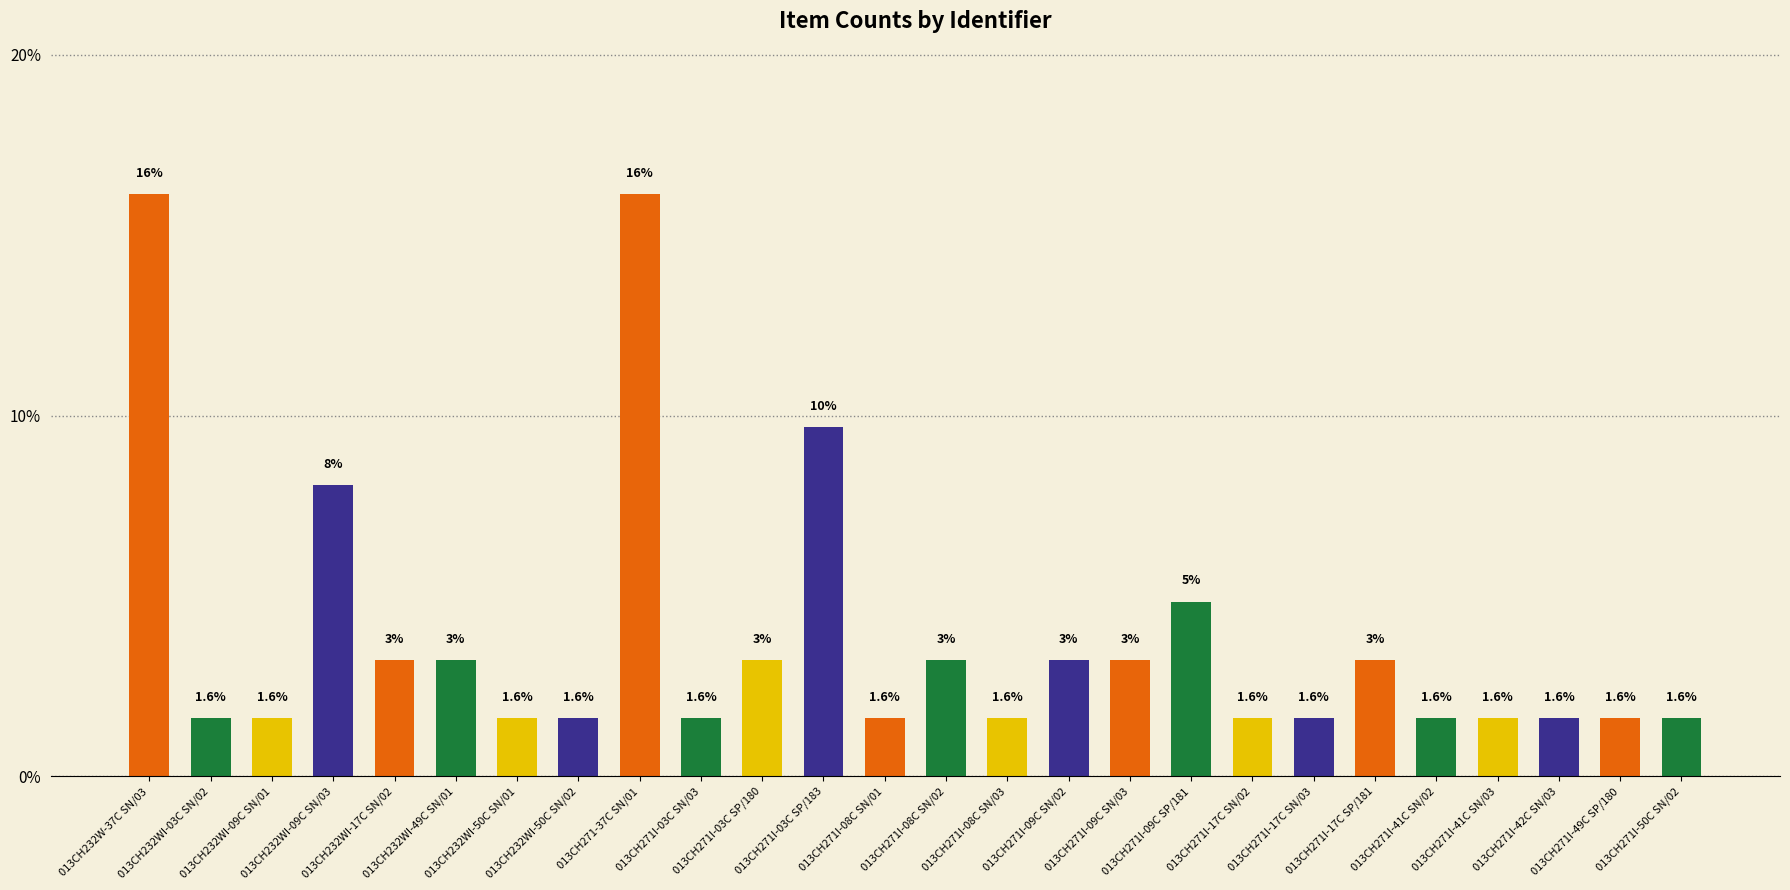

What is the ratio of the value at 013CH271-37C SN/01 to the value at 013CH271I-03C SP/180?

5.0